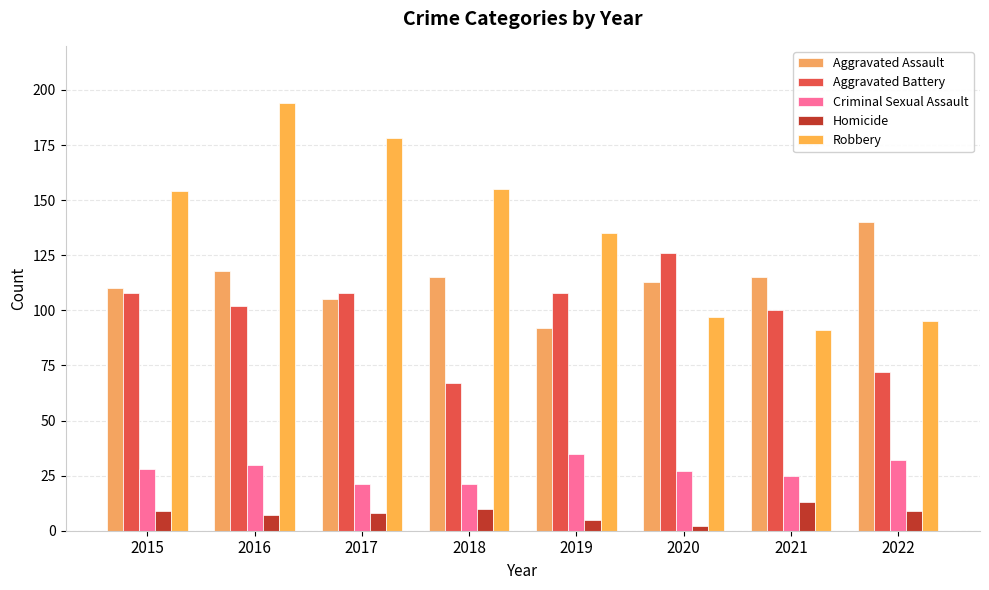

Which series has the largest range (max minus min)?

Robbery